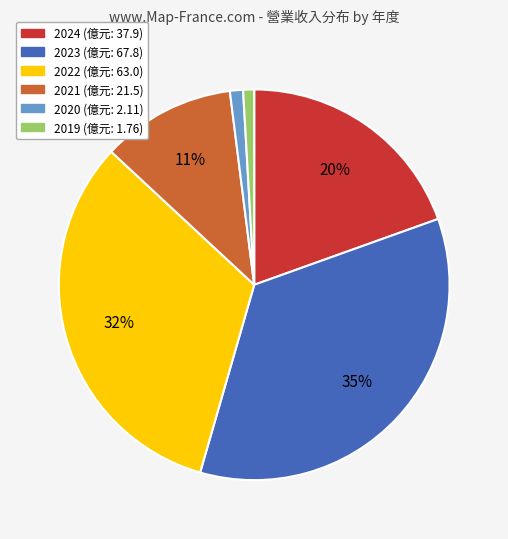

True or false: 2024 accounts for 13% of the total.

False